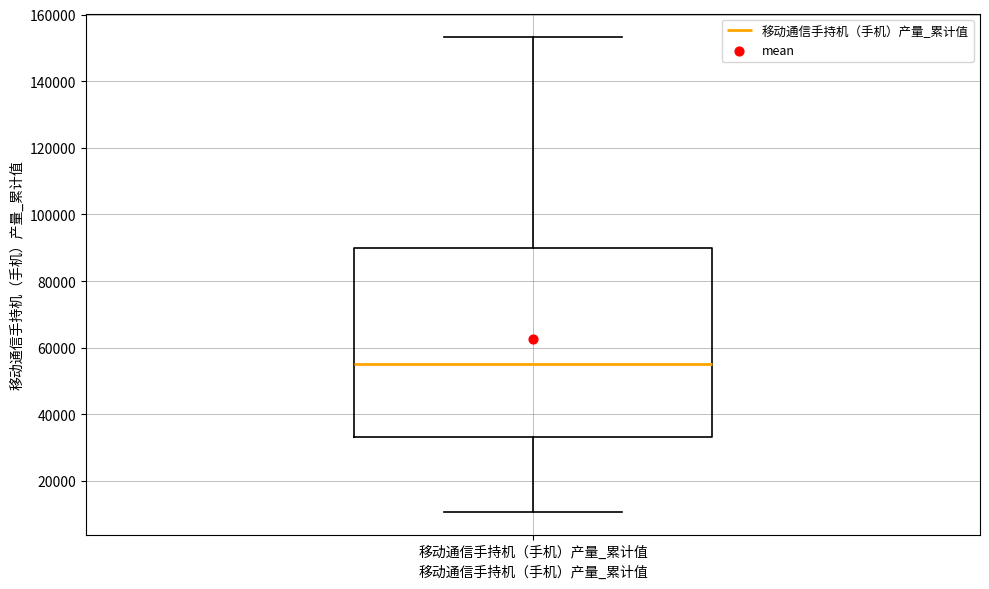

Transcribe this box plot: give where the median line is, the range the box spans, and where the two whiskers end, as read against the y-axis. The values are not printed on the chart, so give them approximately, as read against the axis.

median 56000, box 34000 to 90000, whiskers 10000 to 154000